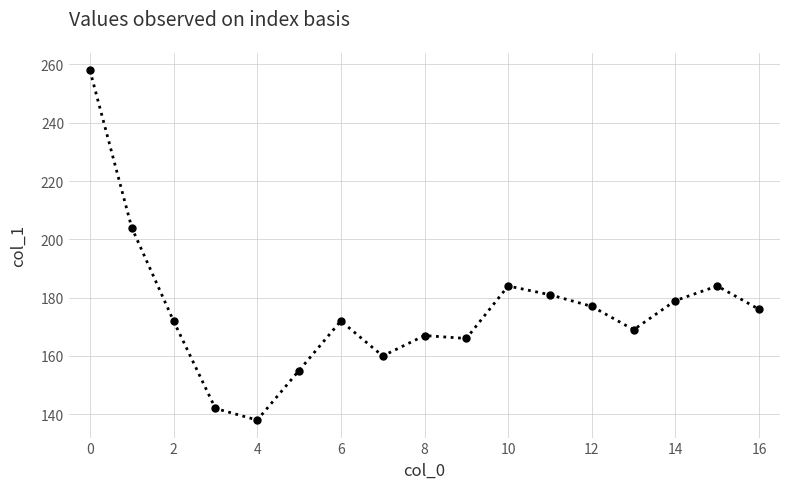

What is the average value?

176